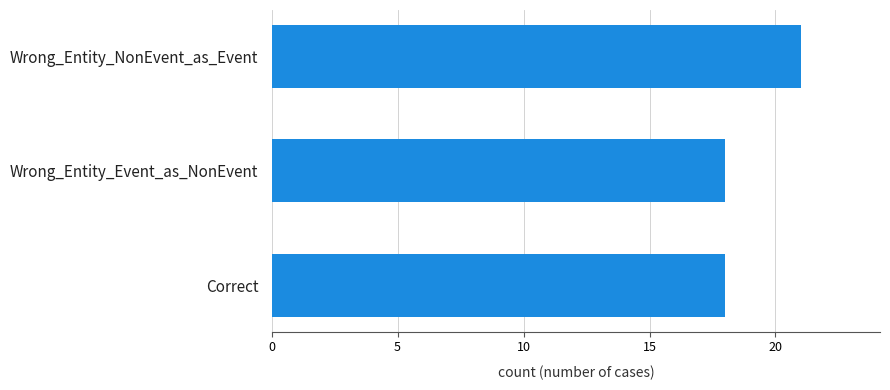

How many categories are shown in the chart?

3